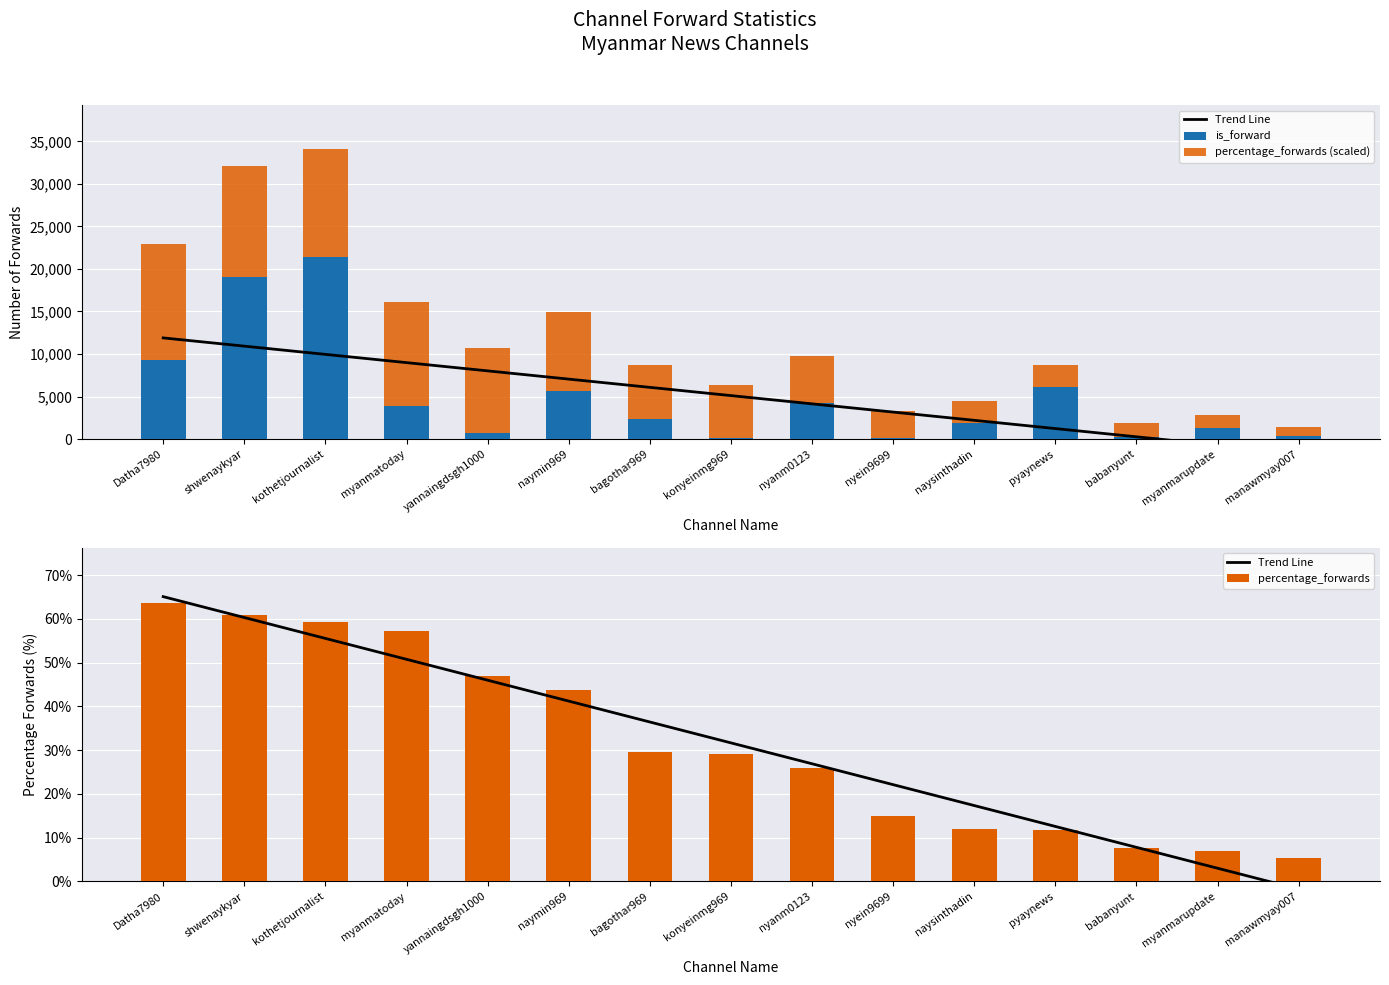

The percentage_forwards (scaled) series shows 1663.5 at manawmyay007. True or false?

False